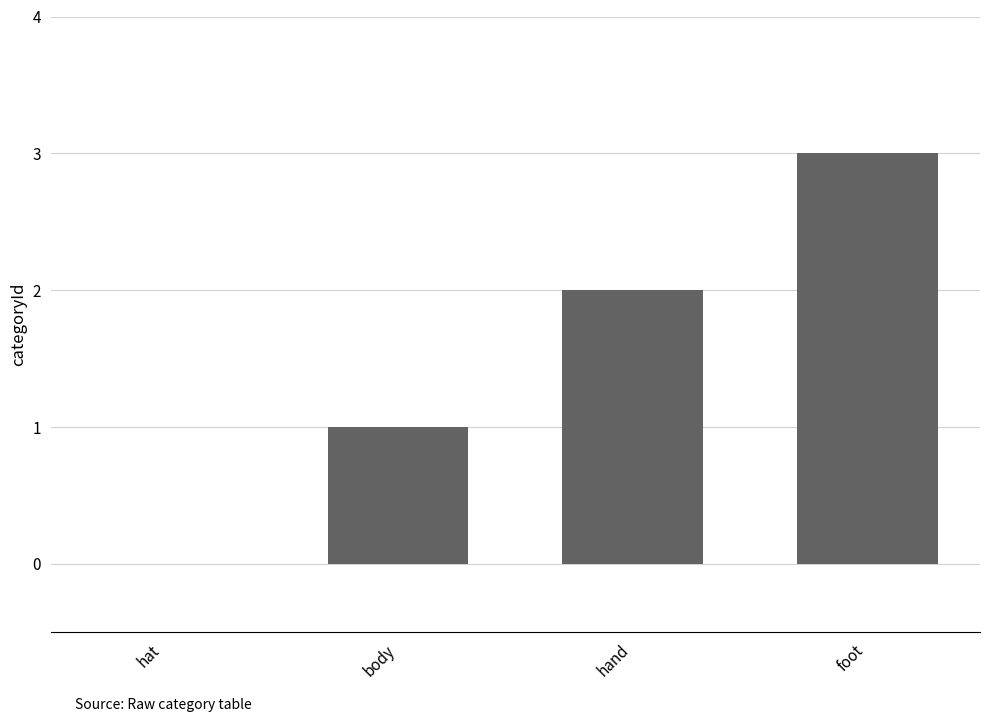

What is the sum of the values at hat and foot?

3